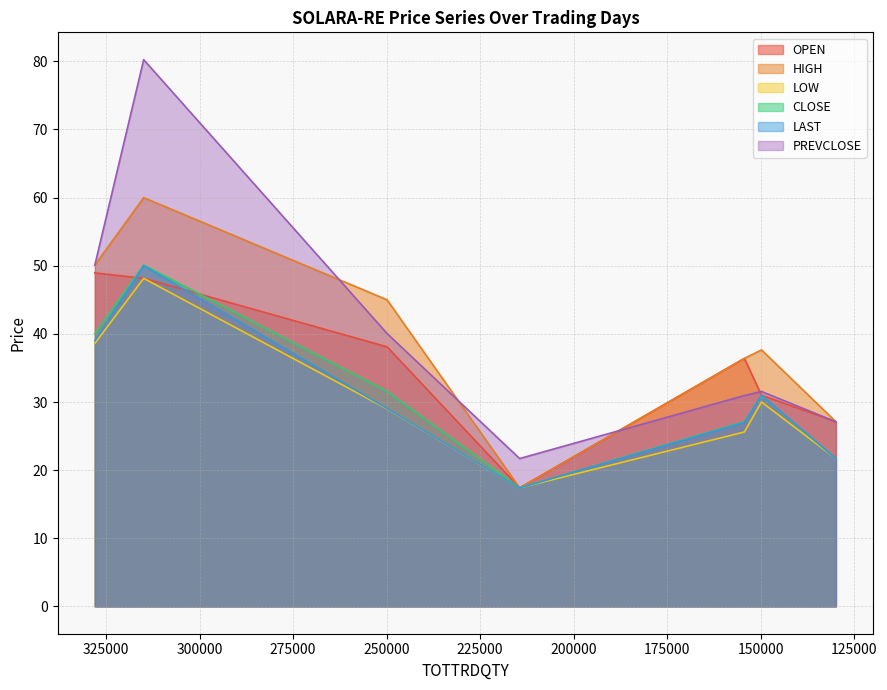

Rank the series at 31-MAY-2024 from lowest to highest value.

LOW, CLOSE, OPEN, LAST, PREVCLOSE, HIGH